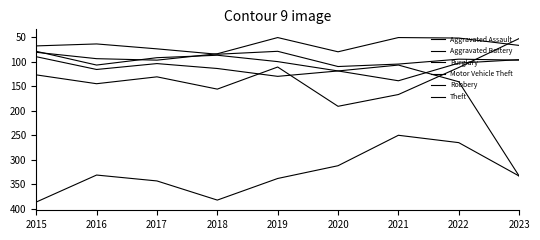

At which category is the sum across all series the highest?

2023